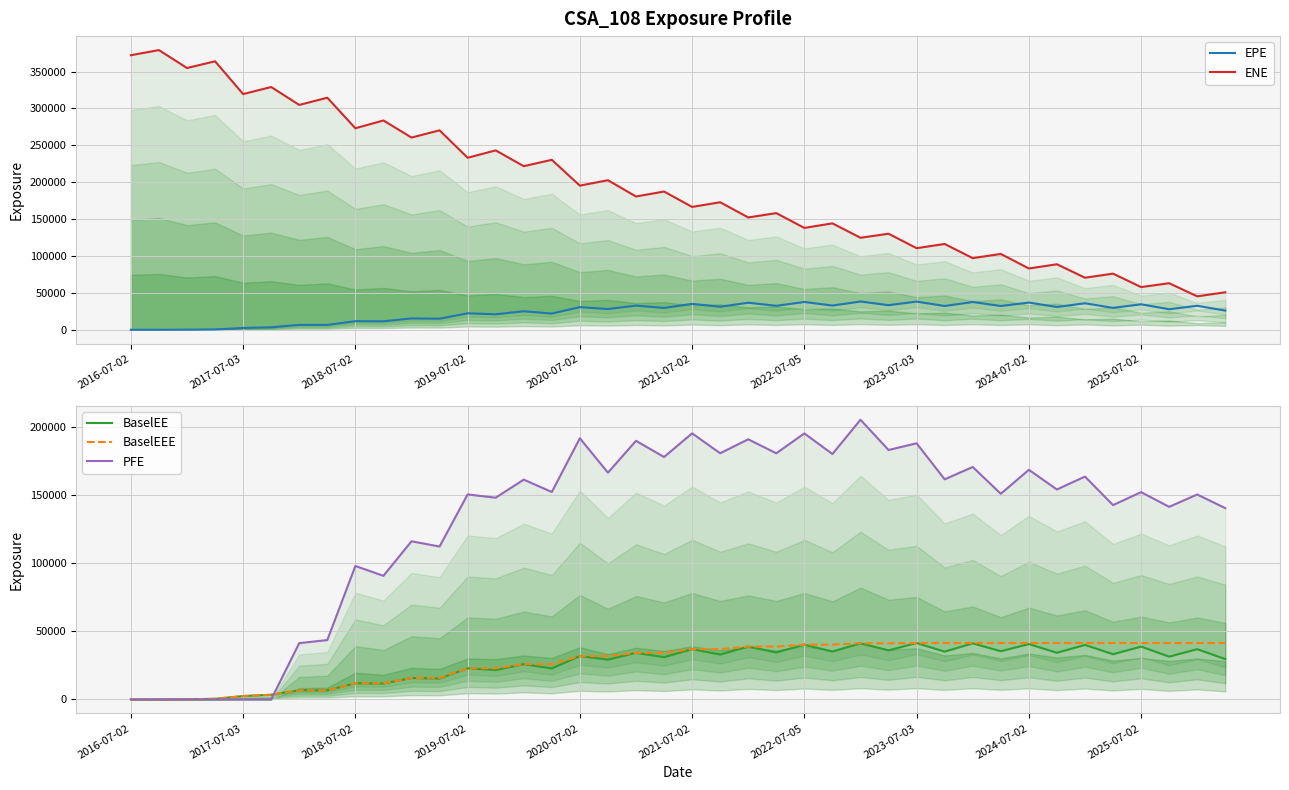

Is it true that PFE equals 195291.0 at 2022-07-05?

True